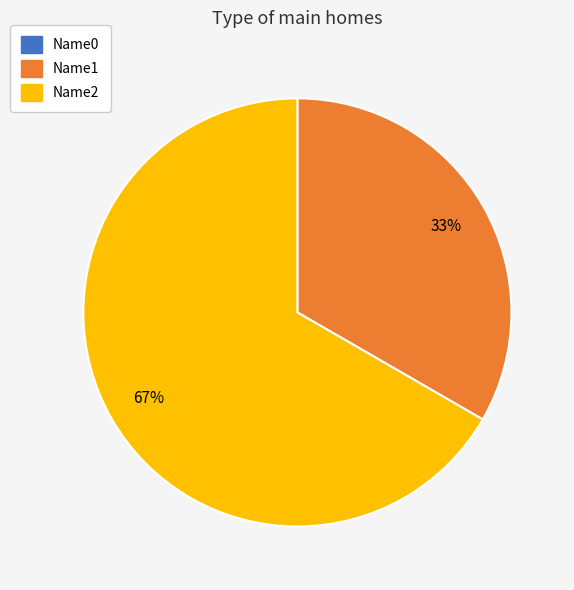

What is the largest slice in the pie chart?

Name2